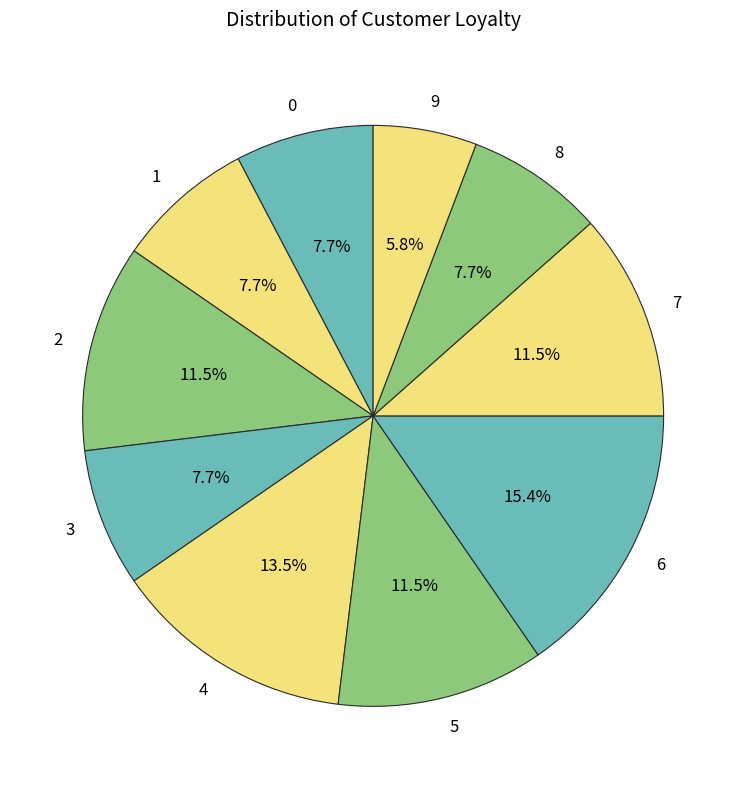

To the nearest percent, what portion does 9 represent?

6%